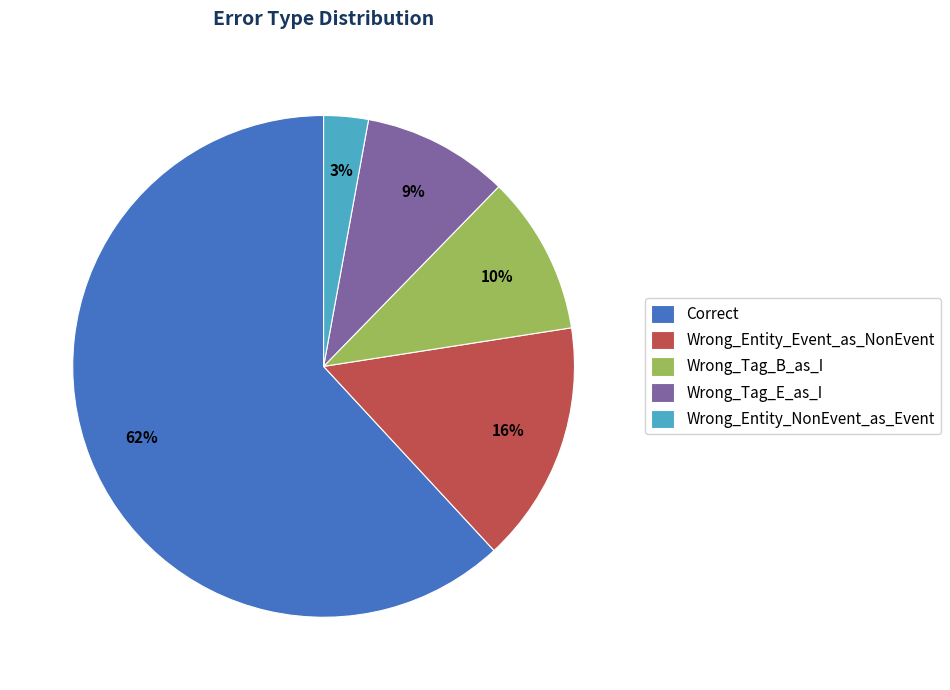

Rank the categories by value from lowest to highest.

Wrong_Entity_NonEvent_as_Event, Wrong_Tag_E_as_I, Wrong_Tag_B_as_I, Wrong_Entity_Event_as_NonEvent, Correct